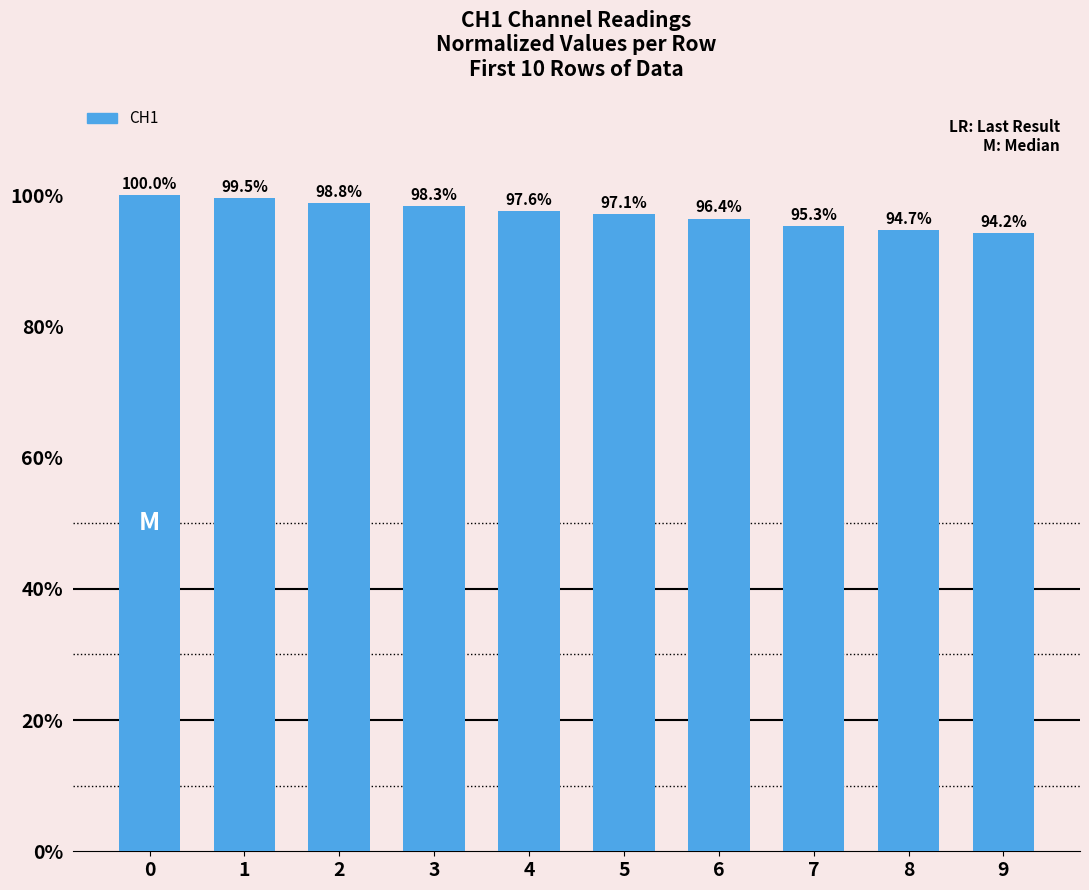

Rank the categories by value from lowest to highest.

9, 8, 7, 6, 5, 4, 3, 2, 1, 0